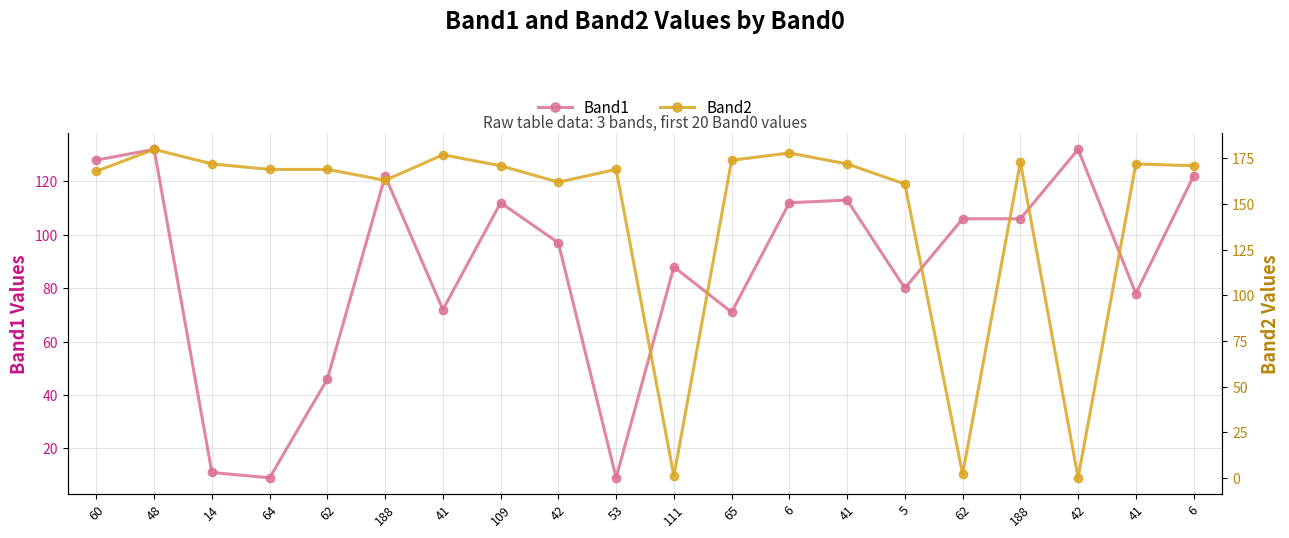

At how many categories does at least one series exceed 121?

18